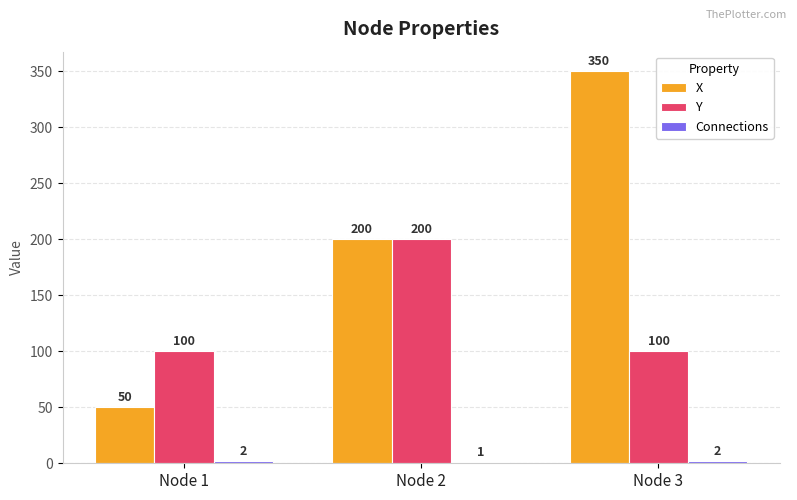

What is the sum of all Y values?

400